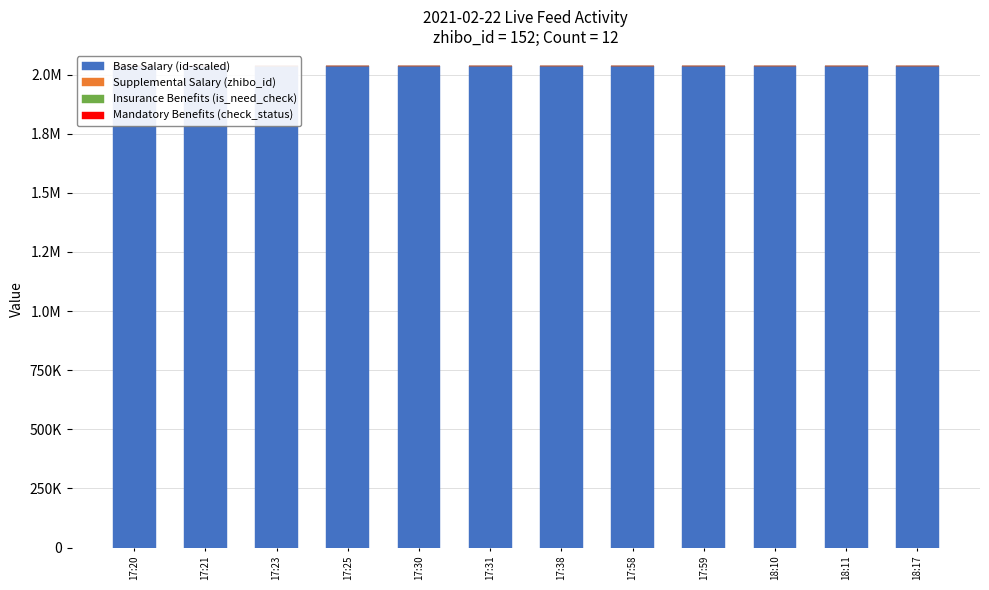

Reading right to left, transcribe all the data shown in this chart.

Base Salary (id-scaled): 2036096	2036087	2036085	2036069	2036067	2036044	2036028	2036024	2036015	2036012	2036011	2036009
Supplemental Salary (zhibo_id): 152	152	152	152	152	152	152	152	152	152	152	152
Insurance Benefits (is_need_check): 0	0	0	0	0	0	0	0	0	0	0	1
Mandatory Benefits (check_status): 1	1	1	1	1	1	1	1	1	1	1	1